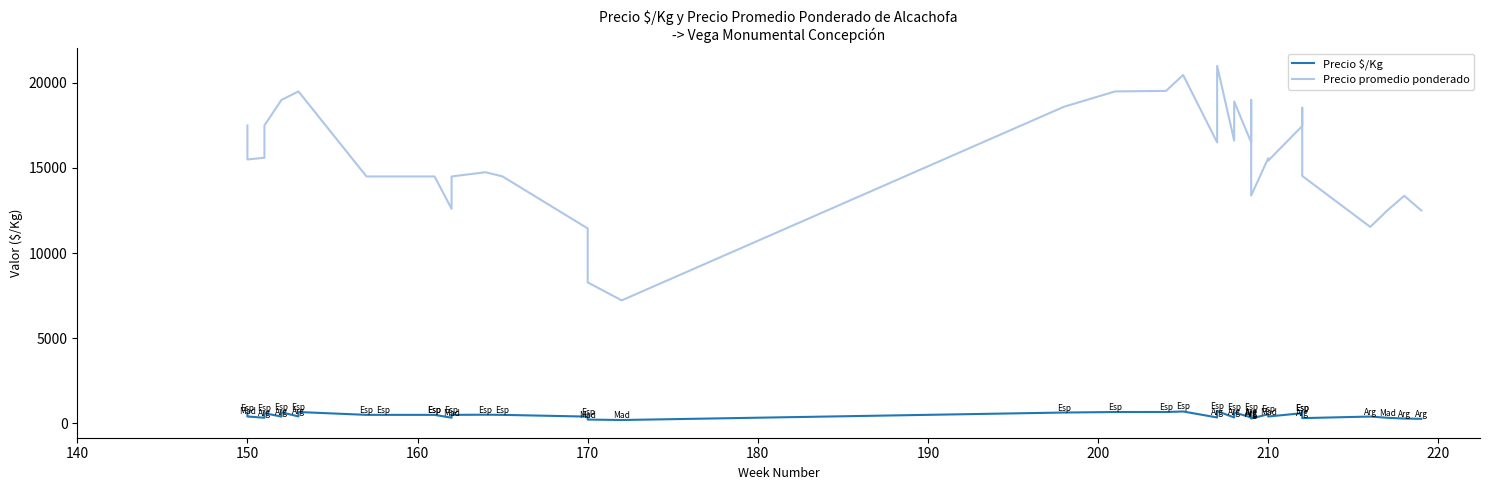

List the series in order of their peak value, highest first.

Precio promedio ponderado, Precio $/Kg